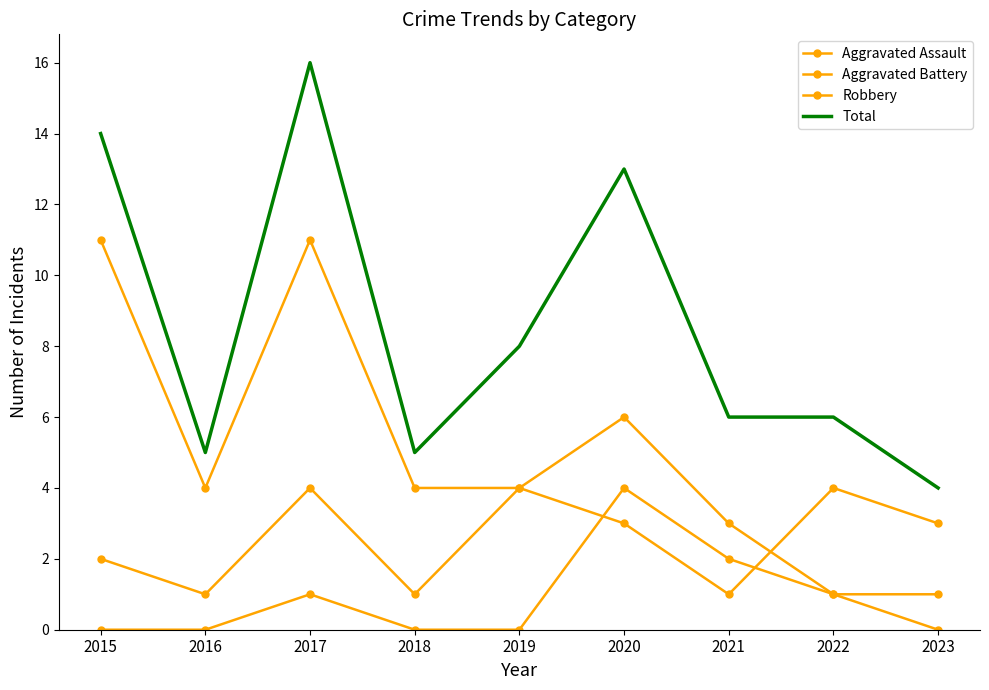

Reading left to right, what are all the values shown in this chart?

Aggravated Assault: 0	0	1	0	0	4	2	1	0
Aggravated Battery: 2	1	4	1	4	3	1	4	3
Robbery: 11	4	11	4	4	6	3	1	1
Total: 14	5	16	5	8	13	6	6	4